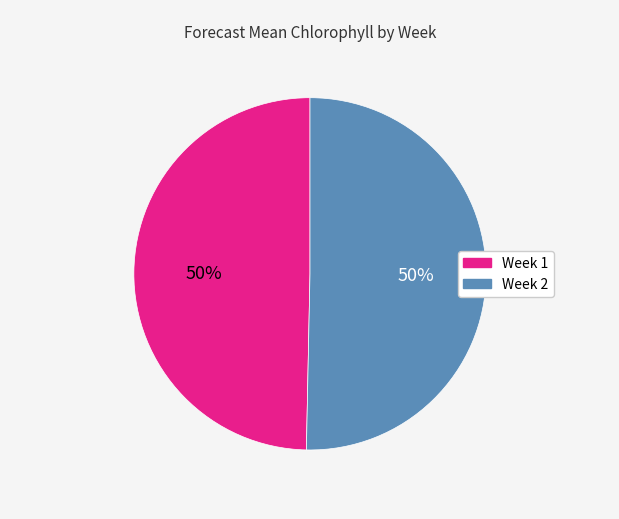

To the nearest percent, what is the average slice percentage?

50%